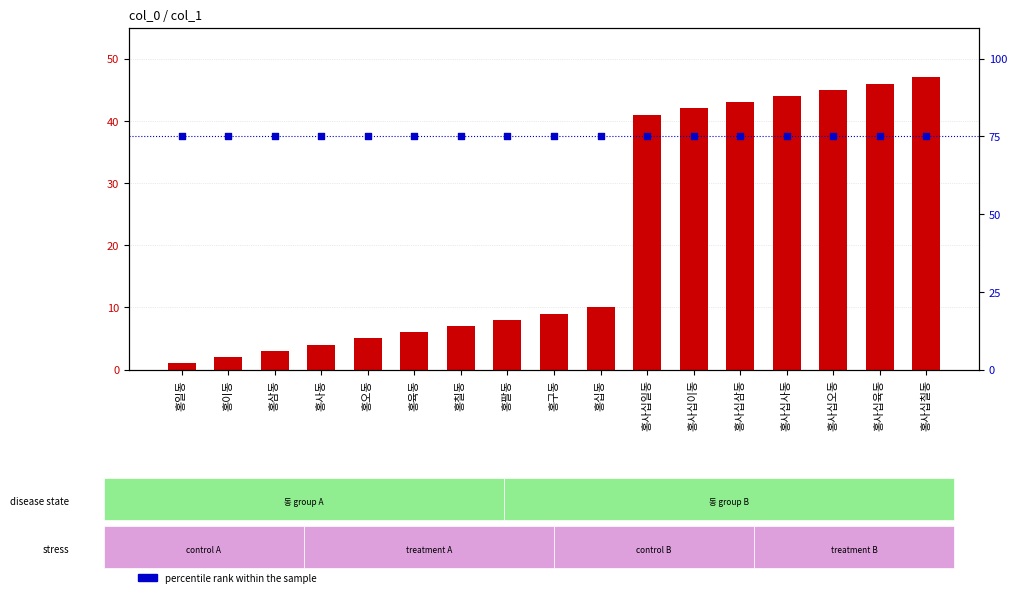

Which series contains the highest Y value?

percentile rank within the sample